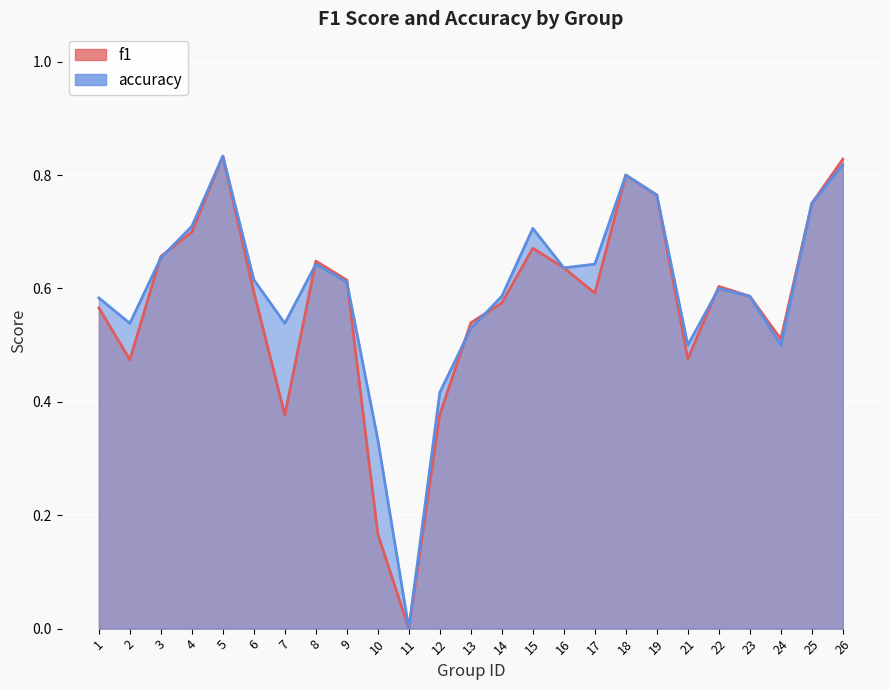

In f1, how many points are higher than both neighbors (excluding endpoints)?

5